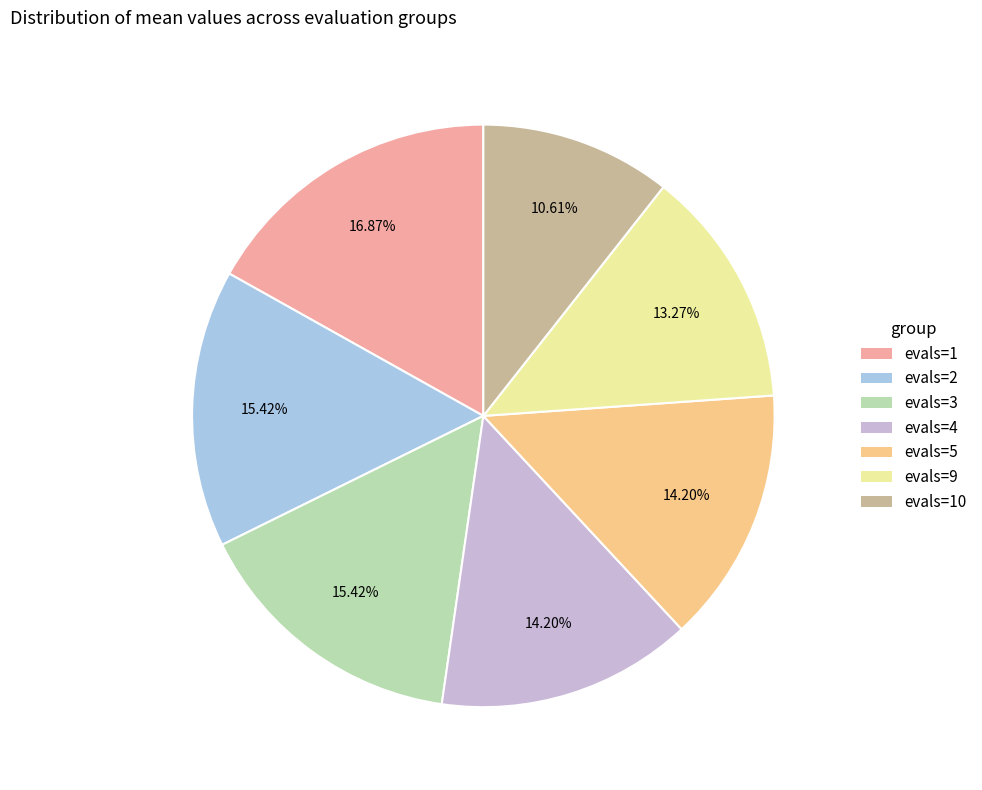

Is there a majority slice in this chart?

No